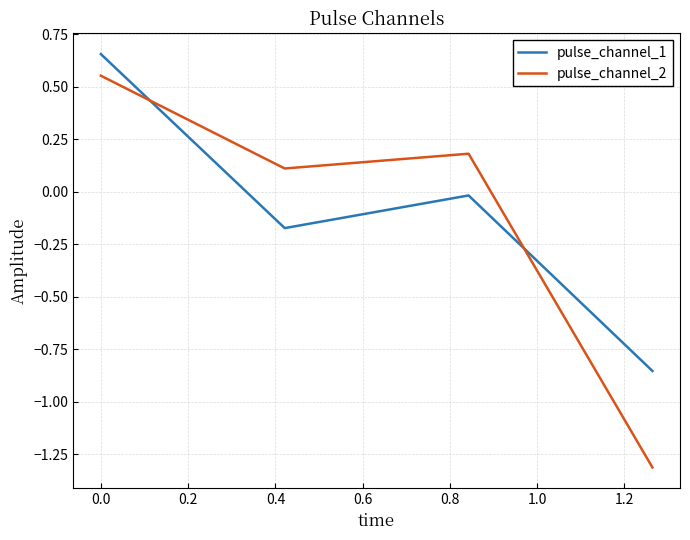

What is the minimum value shown in the chart?

-1.3